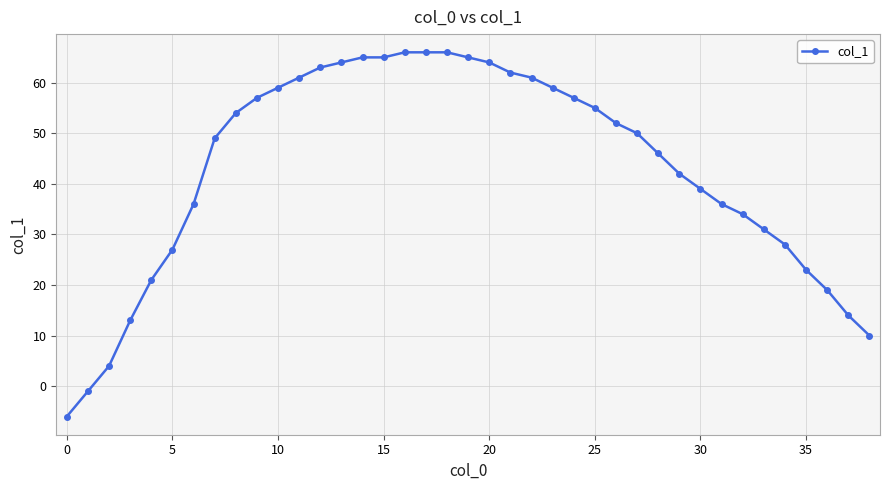

Count the number of categories in the chart.

39